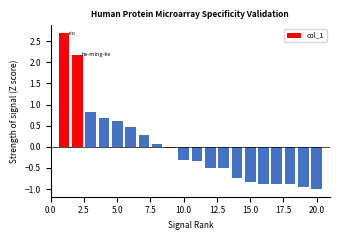

What is the difference between the maximum and second lowest values?

3.6